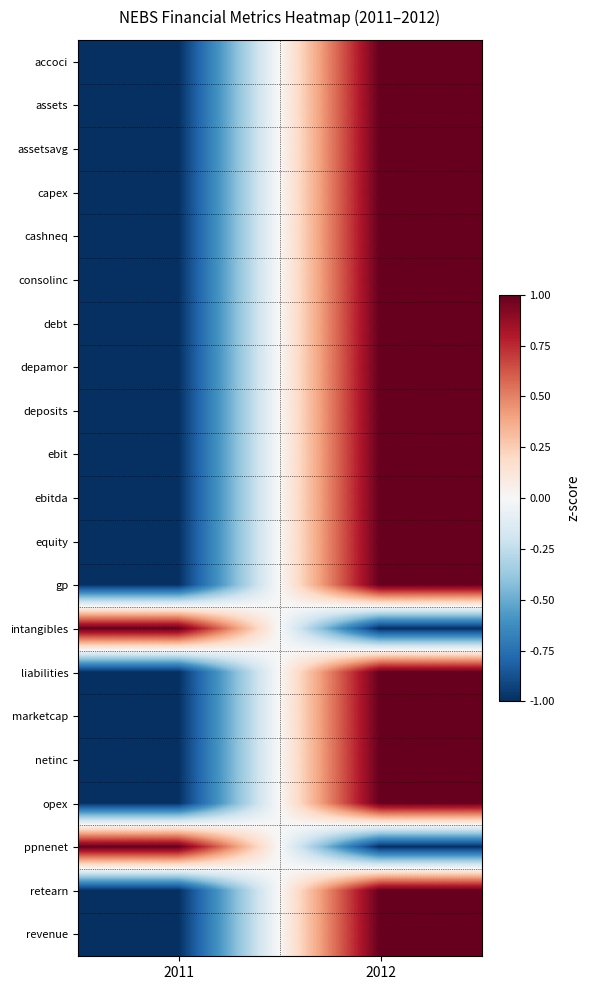

Reading left to right, what are all the values shown in this chart?

accoci: 2011=-1	2012=1
assets: 2011=-1	2012=1
assetsavg: 2011=-1	2012=1
capex: 2011=-1	2012=1
cashneq: 2011=-1	2012=1
consolinc: 2011=-1	2012=1
debt: 2011=-1	2012=1
depamor: 2011=-1	2012=1
deposits: 2011=-1	2012=1
ebit: 2011=-1	2012=1
ebitda: 2011=-1	2012=1
equity: 2011=-1	2012=1
gp: 2011=-1	2012=1
intangibles: 2011=1	2012=-1
liabilities: 2011=-1	2012=1
marketcap: 2011=-1	2012=1
netinc: 2011=-1	2012=1
opex: 2011=-1	2012=1
ppnenet: 2011=1	2012=-1
retearn: 2011=-1	2012=1
revenue: 2011=-1	2012=1